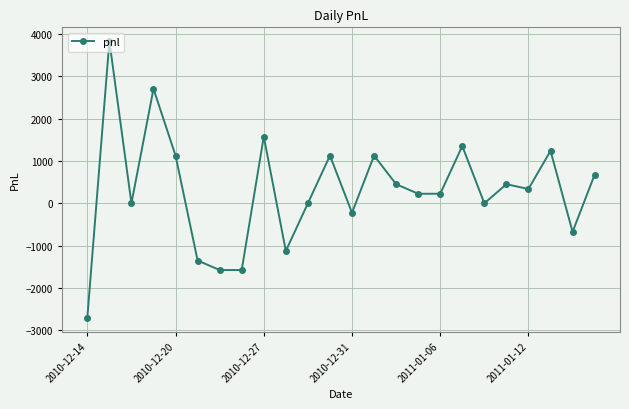

How many series are shown in this chart?

1